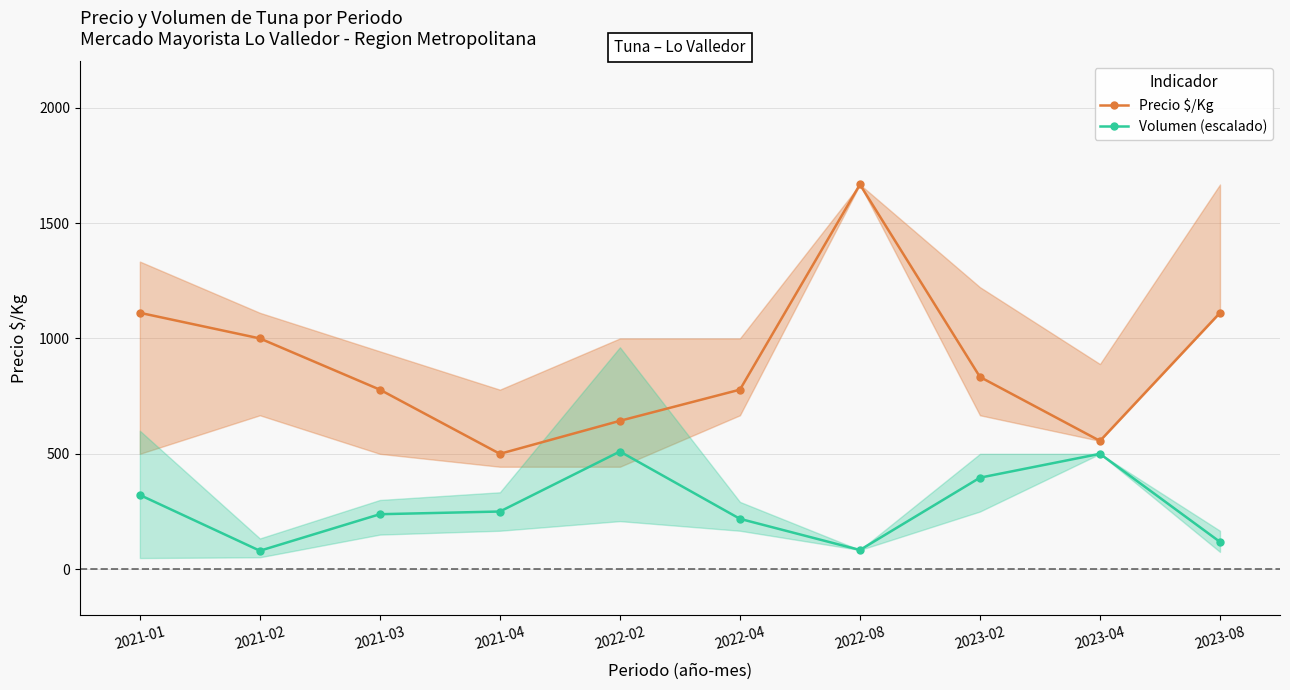

At 2021-01, list the series in order from smallest to largest.

Volumen (escalado), Precio $/Kg